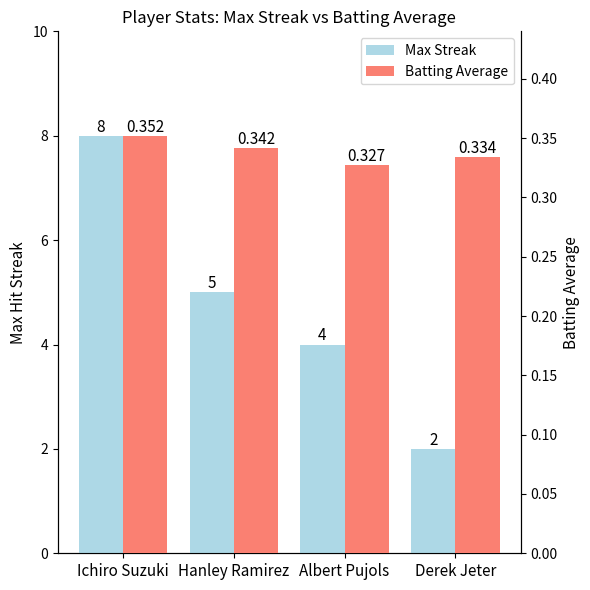

Reading left to right, transcribe all the data shown in this chart.

Max Streak: 8.0	5.0	4.0	2.0
Batting Average: 0.4	0.3	0.3	0.3